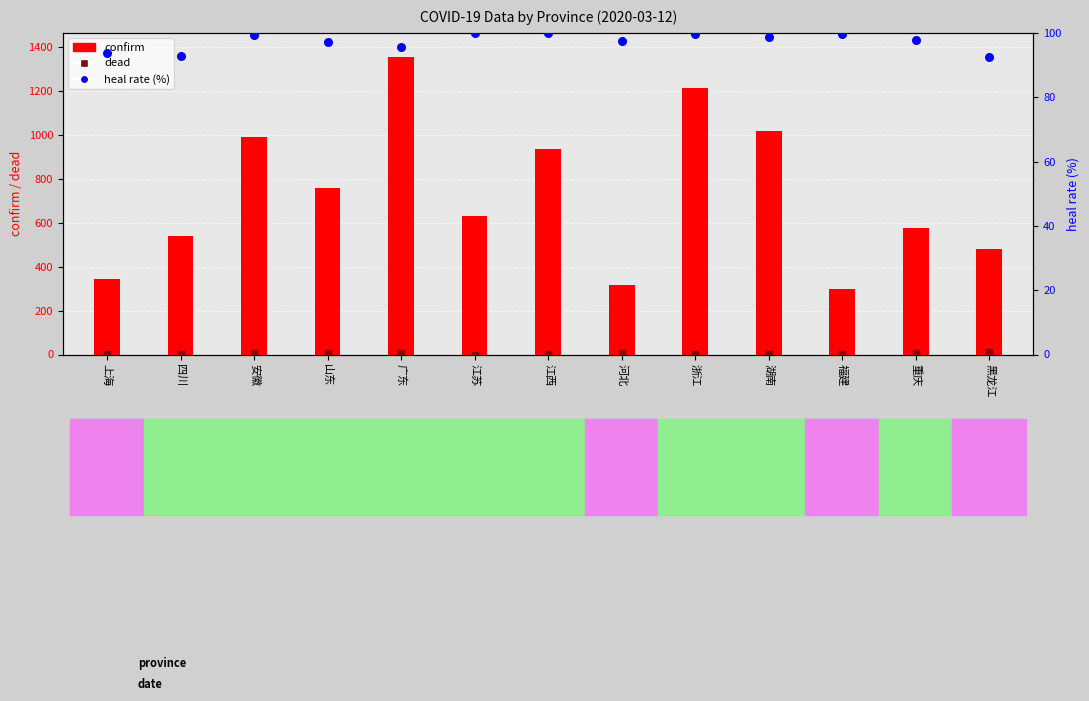

Which series has the largest Y range (max minus min)?

confirm